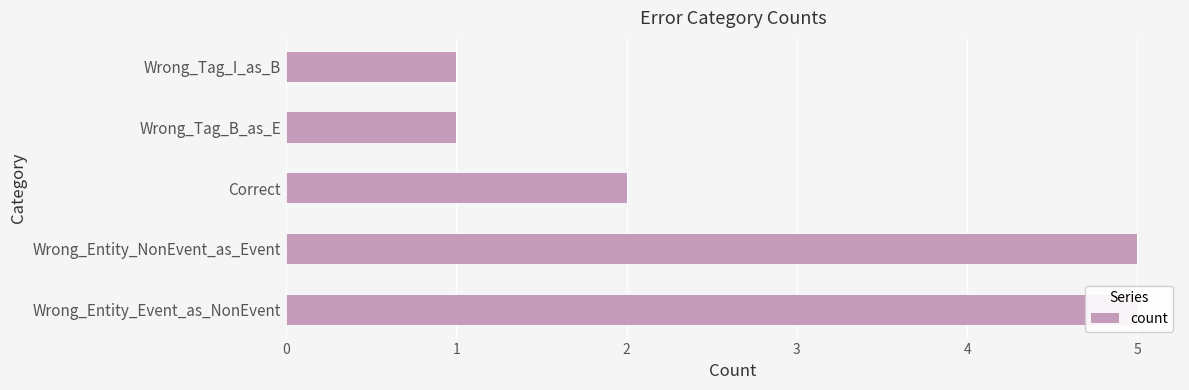

What is the change in value from Wrong_Entity_Event_as_NonEvent to Wrong_Tag_B_as_E?

-4